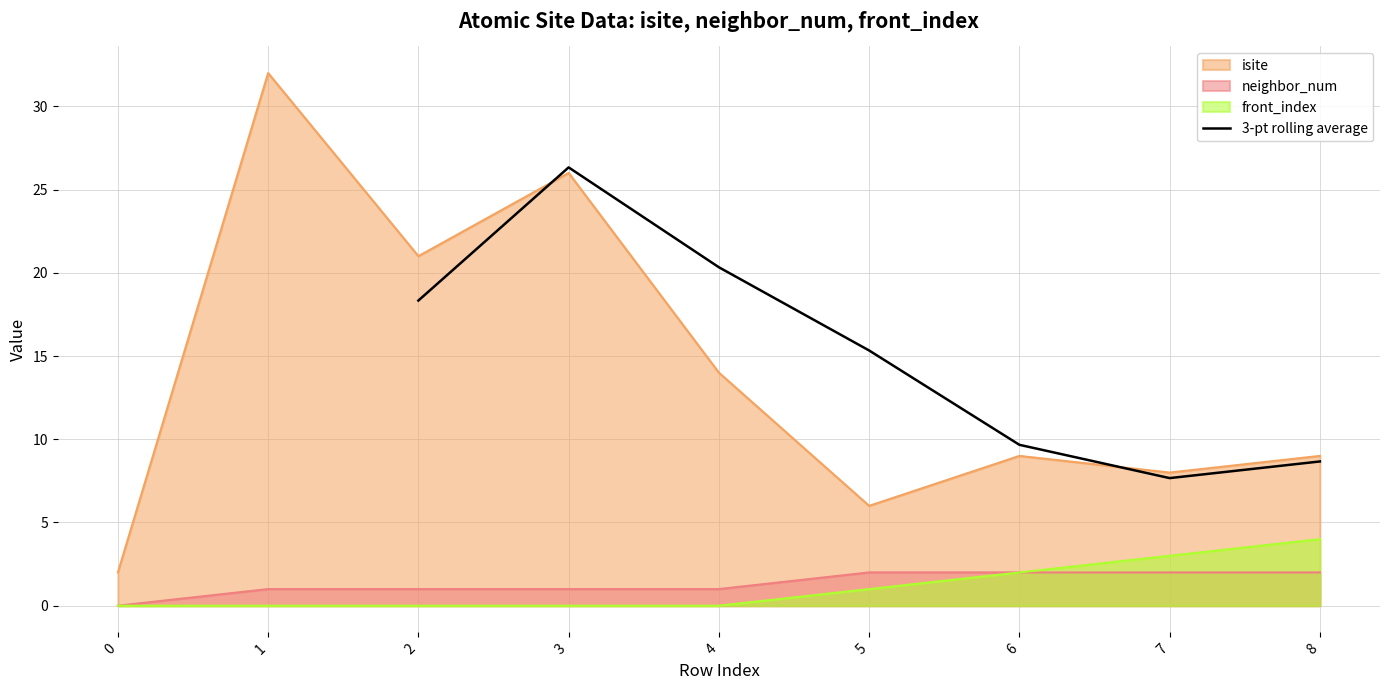

The value of 3-pt rolling average at 6 is 9.7. True or false?

True